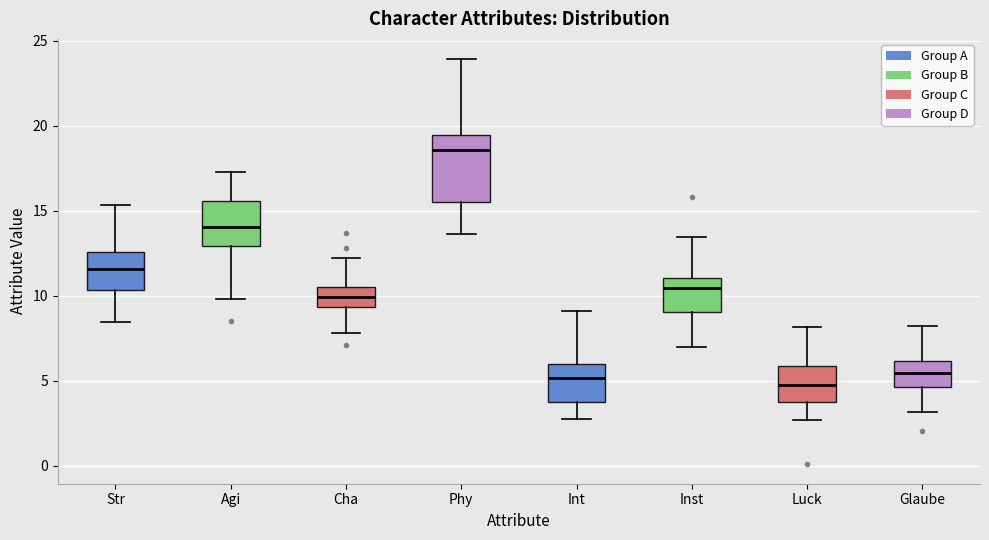

Reading left to right, read every box against the y-axis: the position of its median line, the range the box covers, and the ends of its whiskers. The values are not printed on the chart, so give them approximately, as read against the axis.

Str: median 11.5, box 10.5 to 12.5, whiskers 8.5 to 15.5
Agi: median 14.0, box 13.0 to 15.5, whiskers 10.0 to 17.5
Cha: median 10.0, box 9.5 to 10.5, whiskers 8.0 to 12.0
Phy: median 18.5, box 15.5 to 19.5, whiskers 13.5 to 24.0
Int: median 5.0, box 4.0 to 6.0, whiskers 2.5 to 9.0
Inst: median 10.5, box 9.0 to 11.0, whiskers 7.0 to 13.5
Luck: median 4.5, box 4.0 to 6.0, whiskers 2.5 to 8.0
Glaube: median 5.5, box 4.5 to 6.0, whiskers 3.0 to 8.0